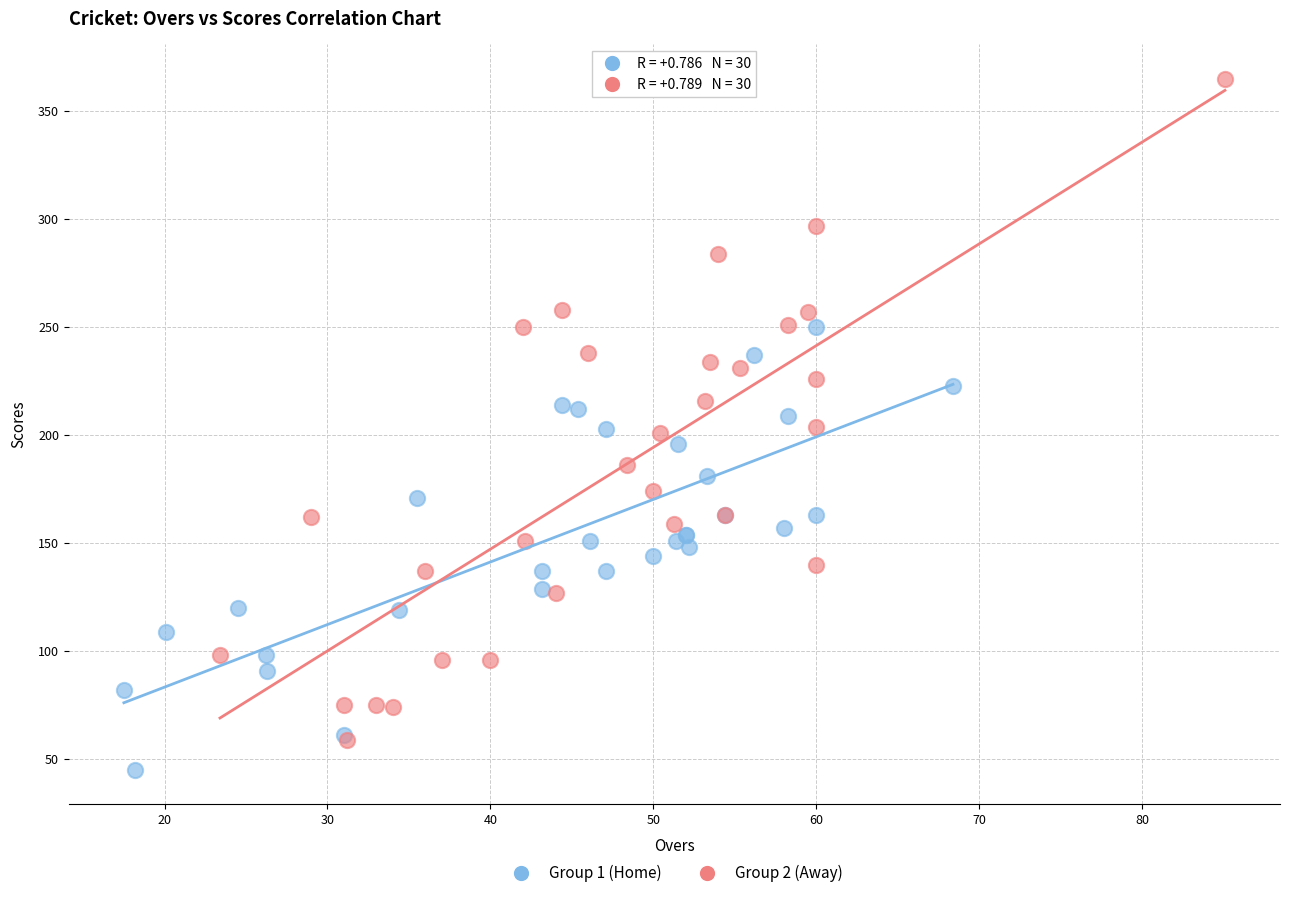

Which series has the widest spread of Y values?

Group 2 (Away)